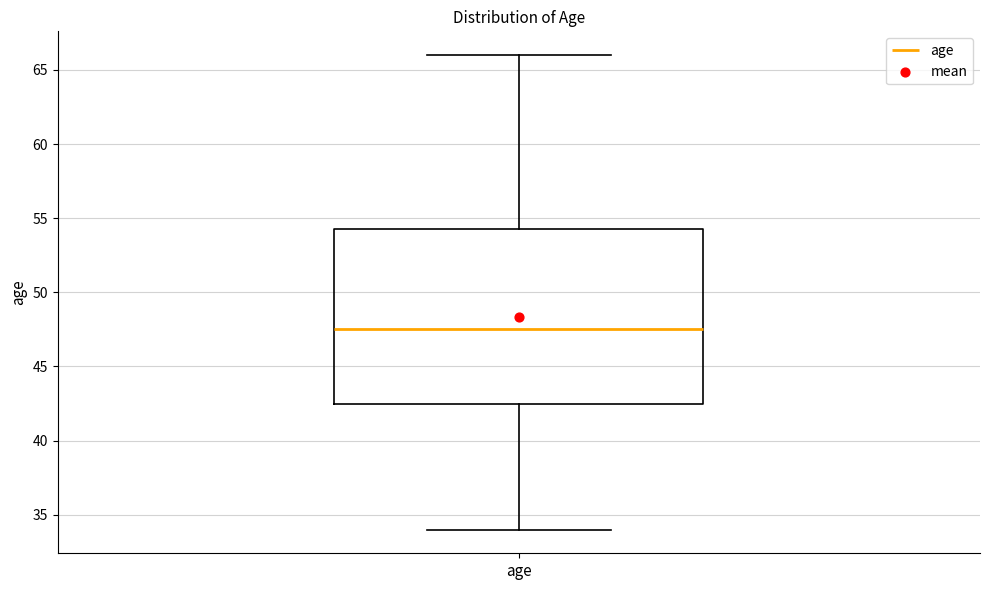

Where is the upper edge of the box for age on the y-axis? The values are not printed on the chart, so give them approximately, as read against the axis.

54.5